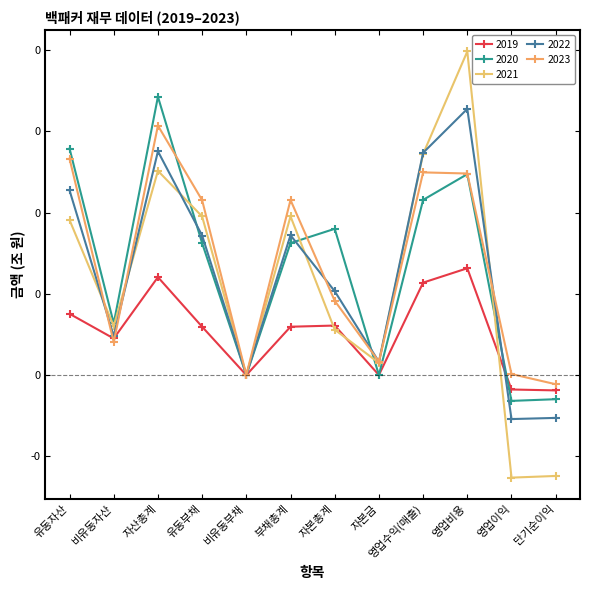

What is the label of the 4th point from the right?

영업수익(매출)